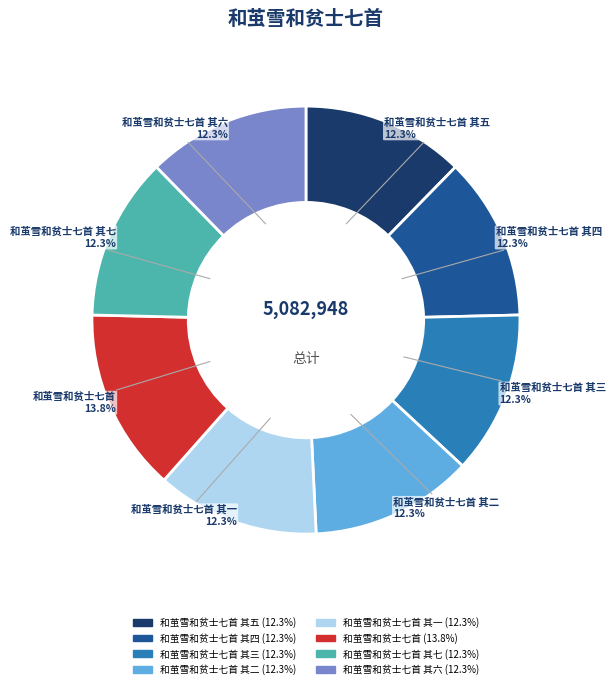

Does any single category account for the majority?

No